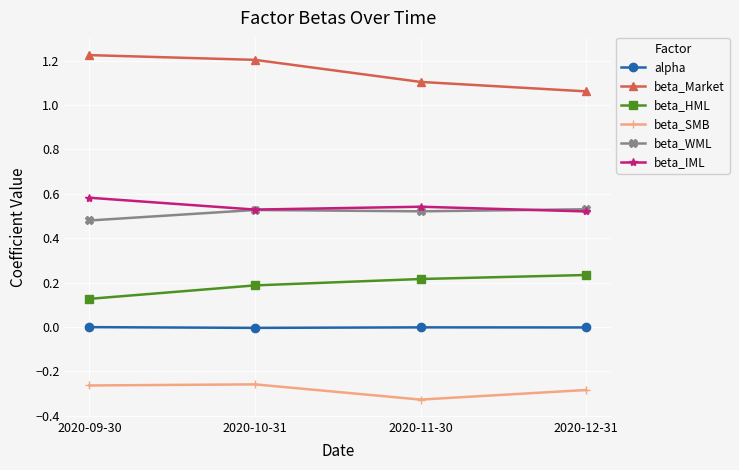

What is the label of the 3rd point from the right?

2020-10-31